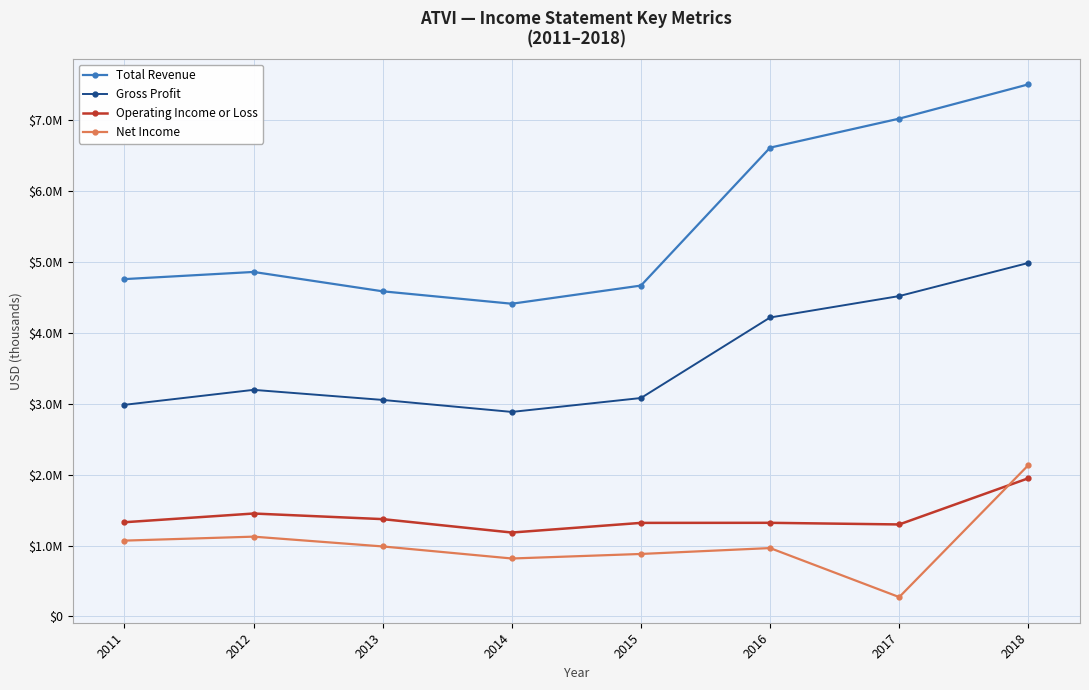

What are all the series names shown in the legend?

Total Revenue, Gross Profit, Operating Income or Loss, Net Income